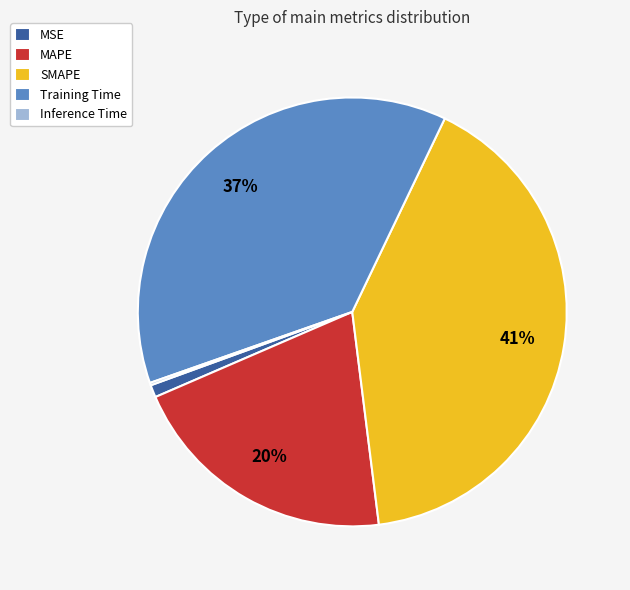

Do Training Time and SMAPE together represent more than half of the pie?

Yes